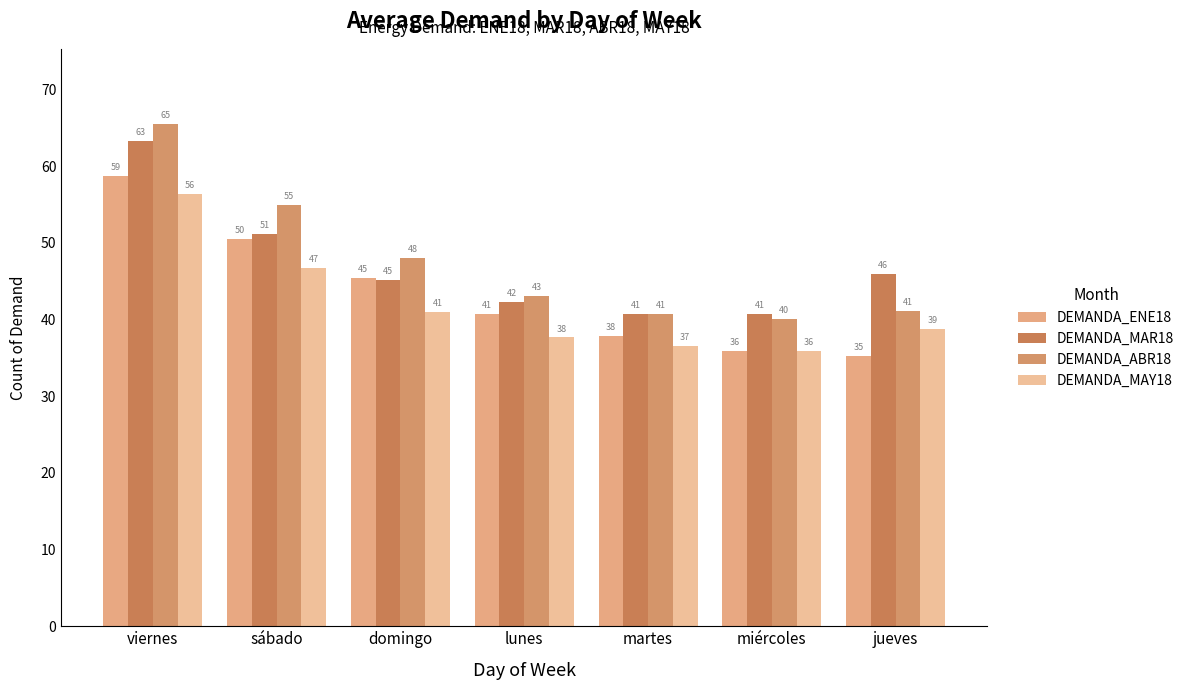

What are all the series names shown in the legend?

DEMANDA_ENE18, DEMANDA_MAR18, DEMANDA_ABR18, DEMANDA_MAY18